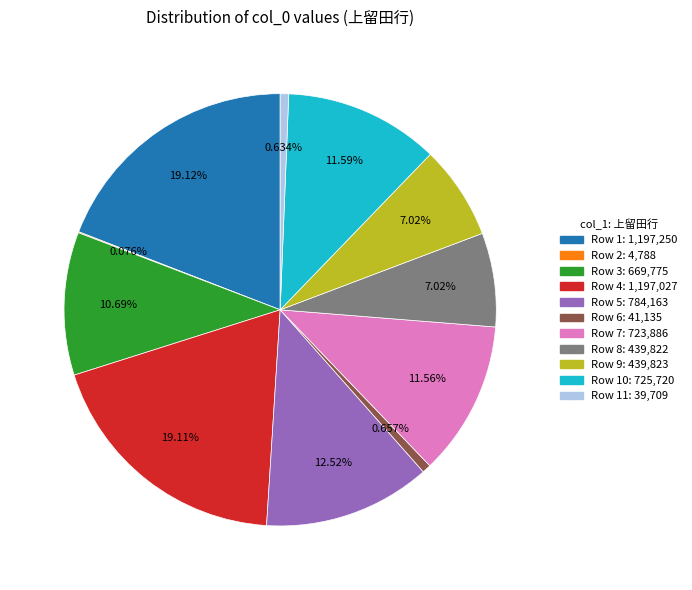

Does any single category account for the majority?

No